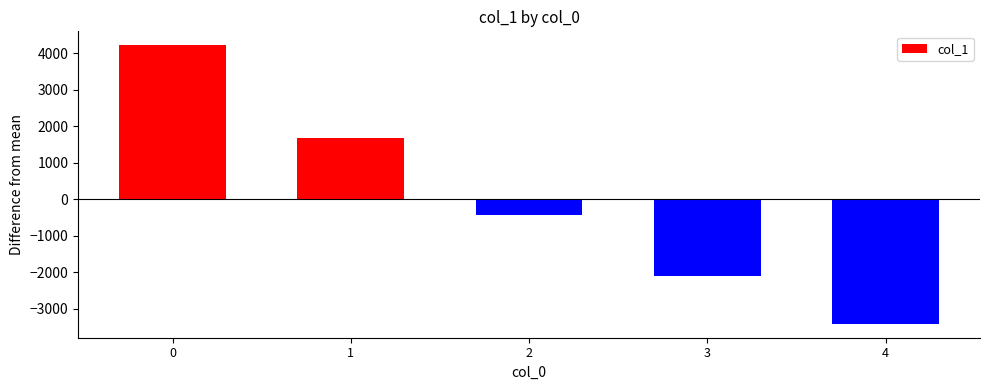

The value at 1 is 1692. True or false?

True